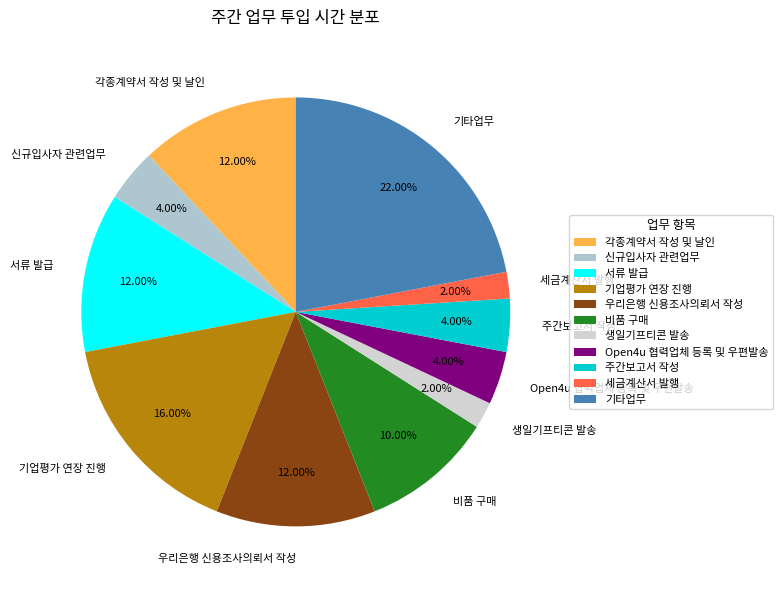

What portion of the pie excludes 각종계약서 작성 및 날인?

88.0%